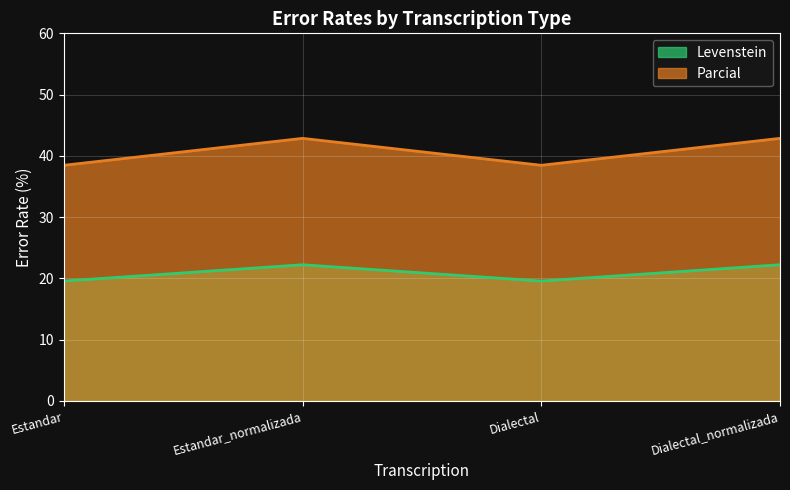

True or false: Parcial has more than 0 points higher than both neighbors.

True